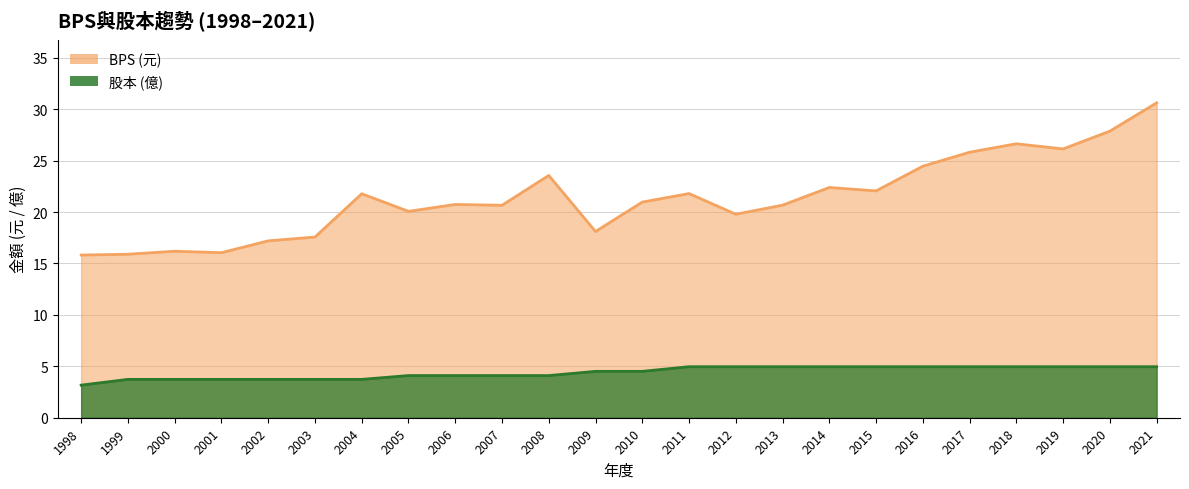

Does the chart display data point markers on the line(s)?

No